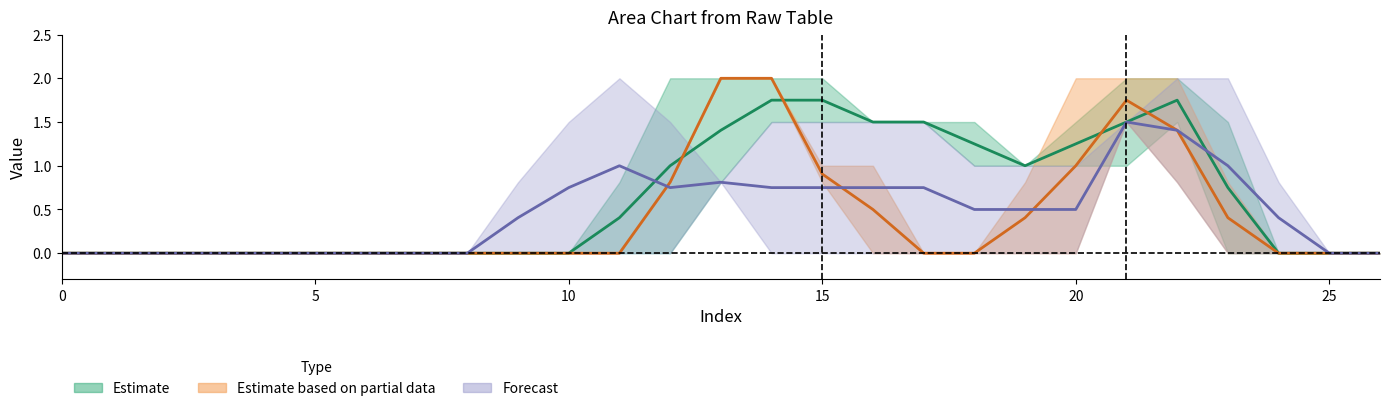

What is the difference between the highest and lowest values at 12?

2.0